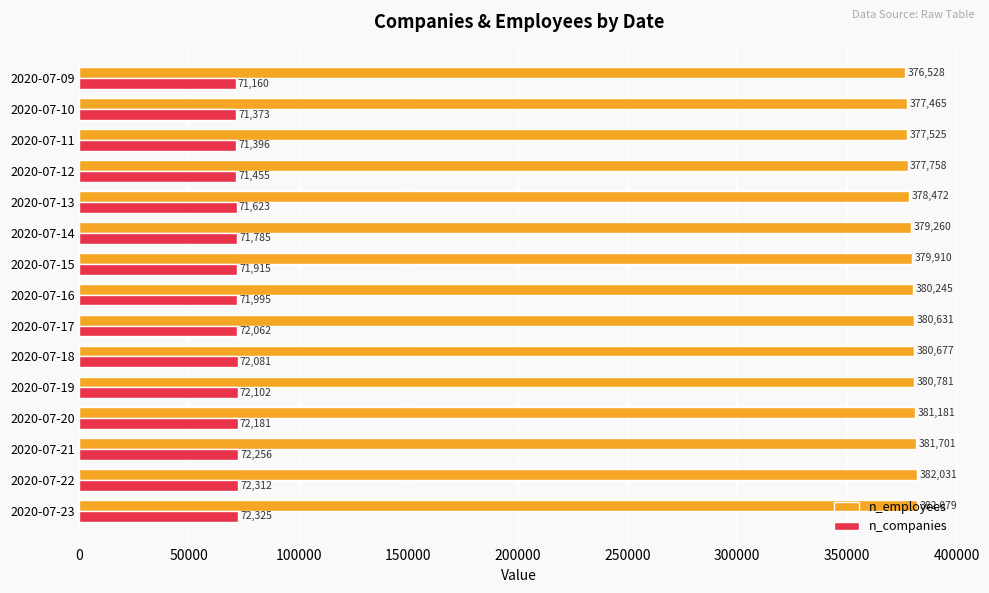

What is the difference between the maximum and minimum values in the n_employees series?

5551